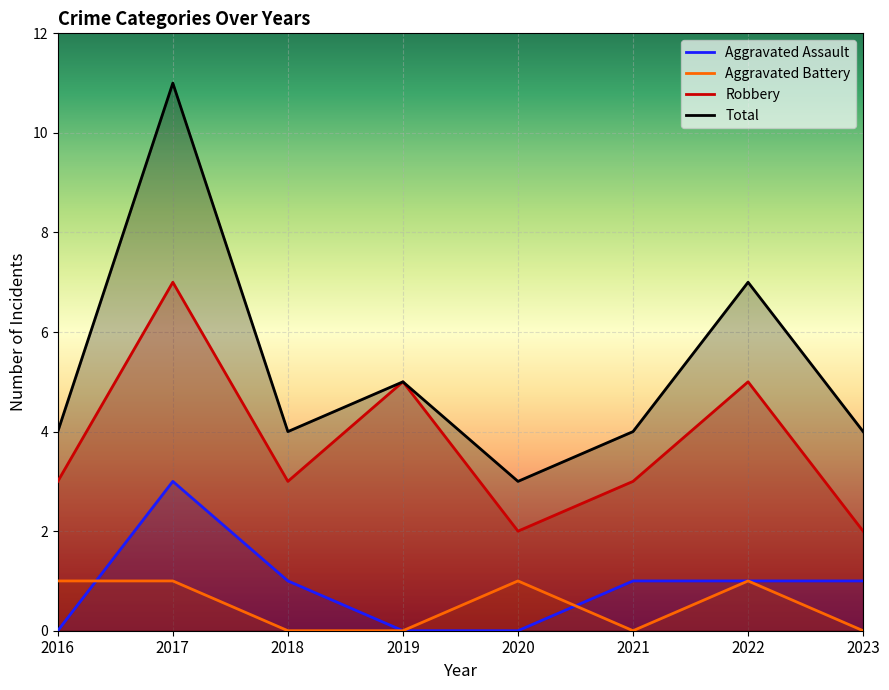

What is the value of the Aggravated Assault point at the 3rd from the left?

1